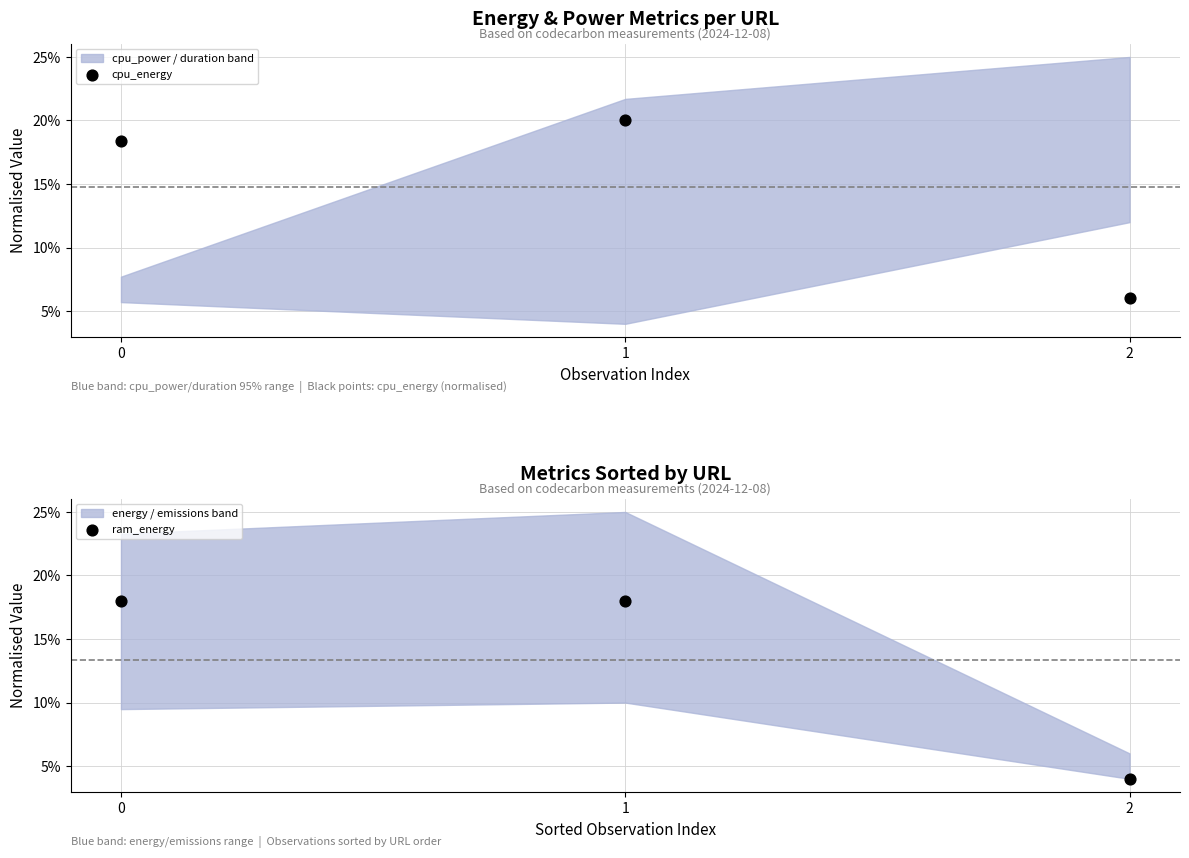

At how many categories does at least one series exceed 0?

3